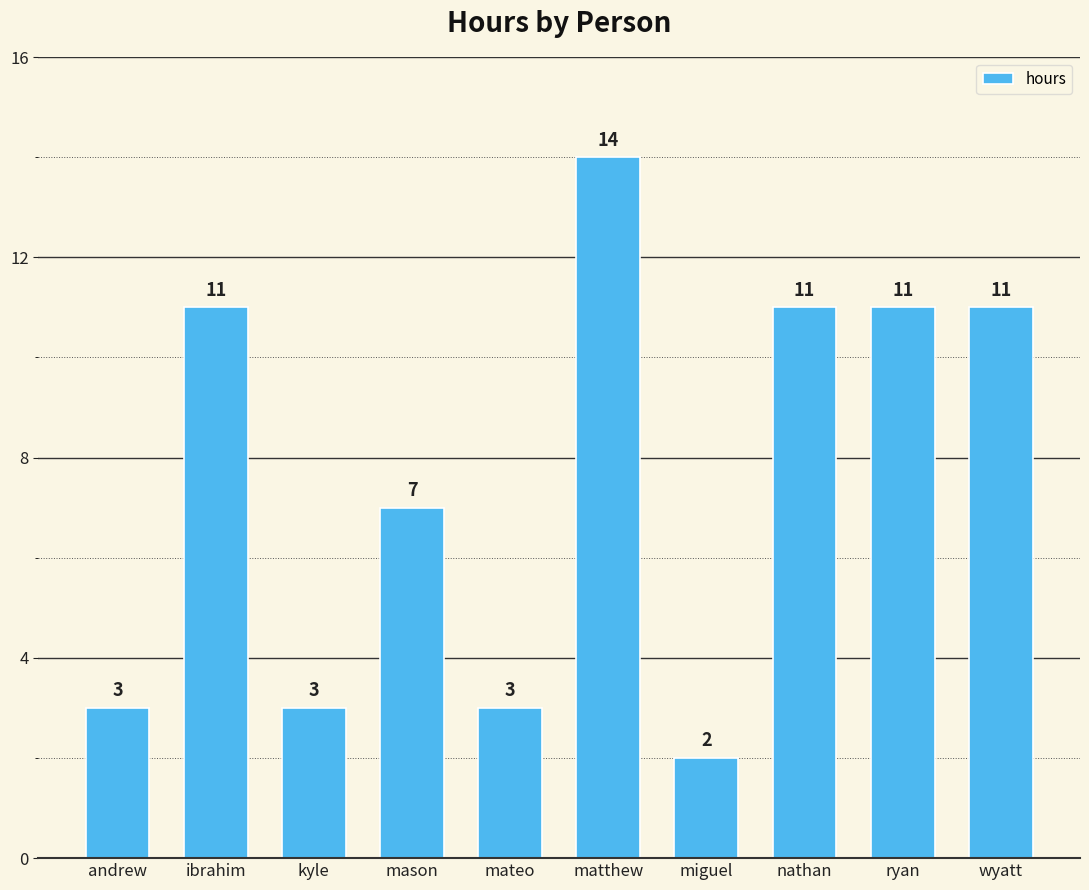

Read the value at nathan.

11